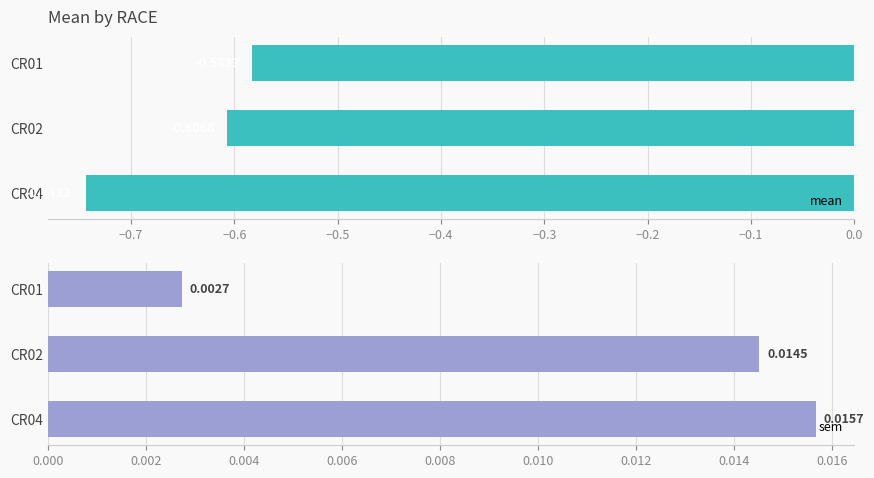

List the labels in order of mean value, largest first.

CR01, CR02, CR04